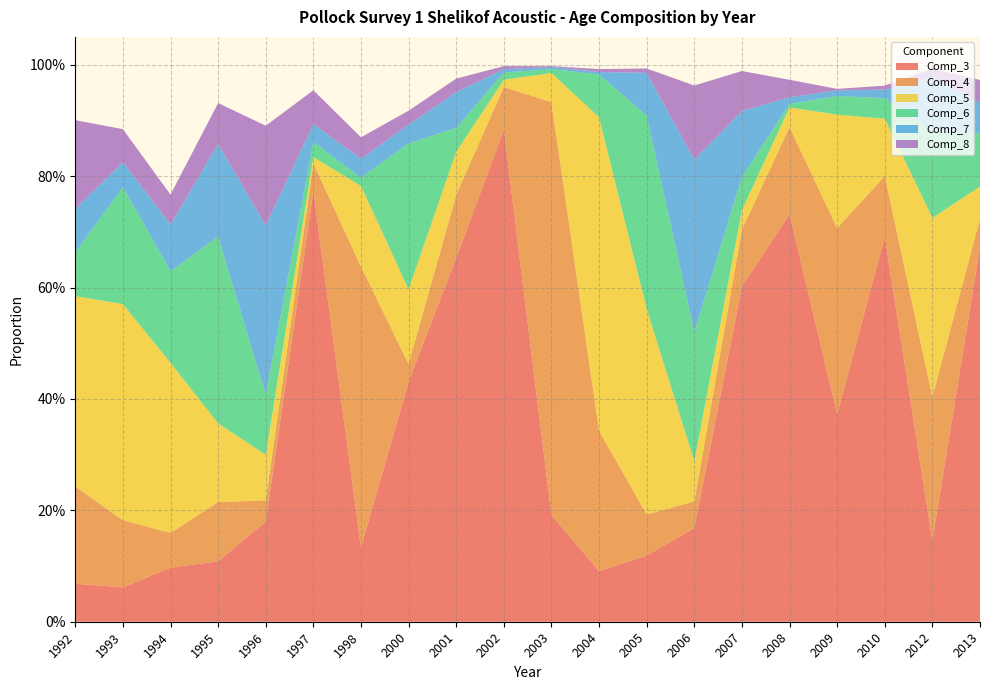

Reading left to right, list all the values displayed in this chart.

Comp_3: 1992=0.1	1993=0.1	1994=0.1	1995=0.1	1996=0.2	1997=0.8	1998=0.1	2000=0.4	2001=0.7	2002=0.9	2003=0.2	2004=0.1	2005=0.1	2006=0.2	2007=0.6	2008=0.7	2009=0.4	2010=0.7	2012=0.1	2013=0.7
Comp_4: 1992=0.2	1993=0.1	1994=0.1	1995=0.1	1996=0.0	1997=0.0	1998=0.5	2000=0.0	2001=0.1	2002=0.1	2003=0.7	2004=0.3	2005=0.1	2006=0.0	2007=0.1	2008=0.2	2009=0.3	2010=0.1	2012=0.3	2013=0.1
Comp_5: 1992=0.3	1993=0.4	1994=0.3	1995=0.1	1996=0.1	1997=0.0	1998=0.1	2000=0.1	2001=0.1	2002=0.0	2003=0.1	2004=0.6	2005=0.4	2006=0.1	2007=0.0	2008=0.0	2009=0.2	2010=0.1	2012=0.3	2013=0.1
Comp_6: 1992=0.1	1993=0.2	1994=0.2	1995=0.3	1996=0.1	1997=0.0	1998=0.0	2000=0.3	2001=0.0	2002=0.0	2003=0.0	2004=0.1	2005=0.3	2006=0.2	2007=0.1	2008=0.0	2009=0.0	2010=0.0	2012=0.2	2013=0.1
Comp_7: 1992=0.1	1993=0.0	1994=0.1	1995=0.2	1996=0.3	1997=0.0	1998=0.0	2000=0.0	2001=0.1	2002=0.0	2003=0.0	2004=0.0	2005=0.1	2006=0.3	2007=0.1	2008=0.0	2009=0.0	2010=0.0	2012=0.1	2013=0.1
Comp_8: 1992=0.2	1993=0.1	1994=0.1	1995=0.1	1996=0.2	1997=0.1	1998=0.0	2000=0.0	2001=0.0	2002=0.0	2003=0.0	2004=0.0	2005=0.0	2006=0.1	2007=0.1	2008=0.0	2009=0.0	2010=0.0	2012=0.0	2013=0.0